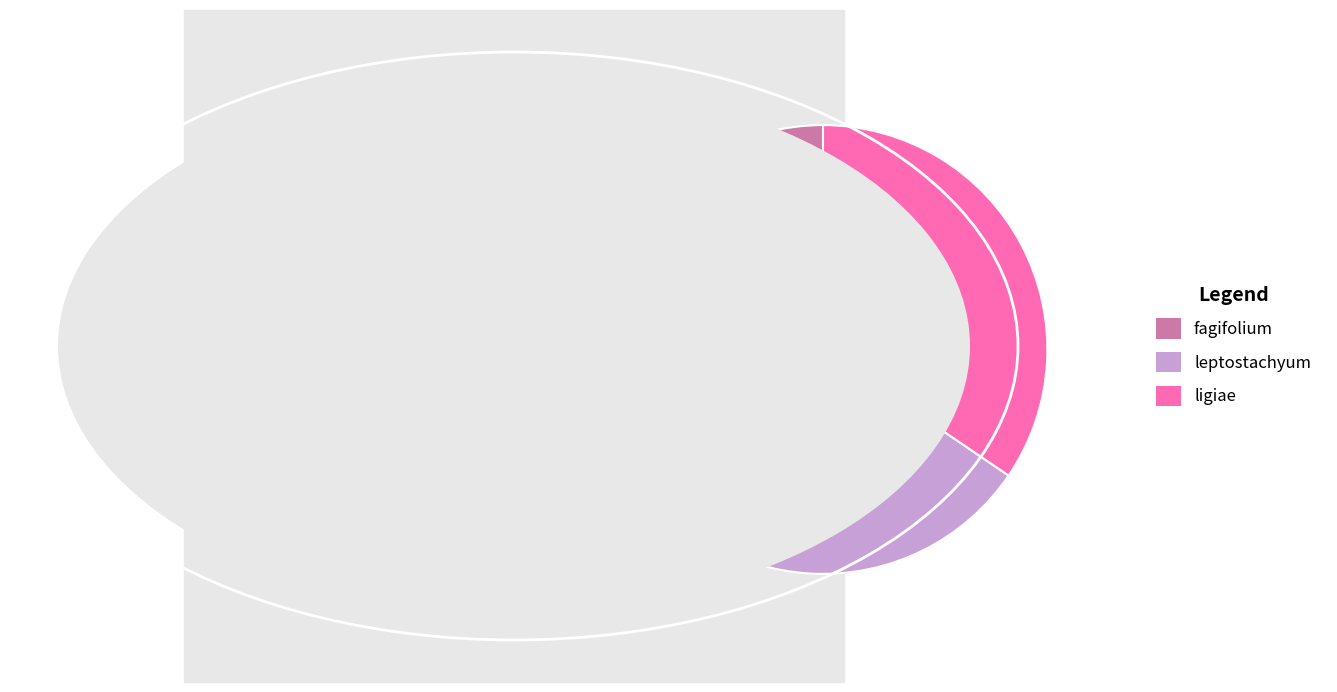

How many slices are in this pie chart?

3